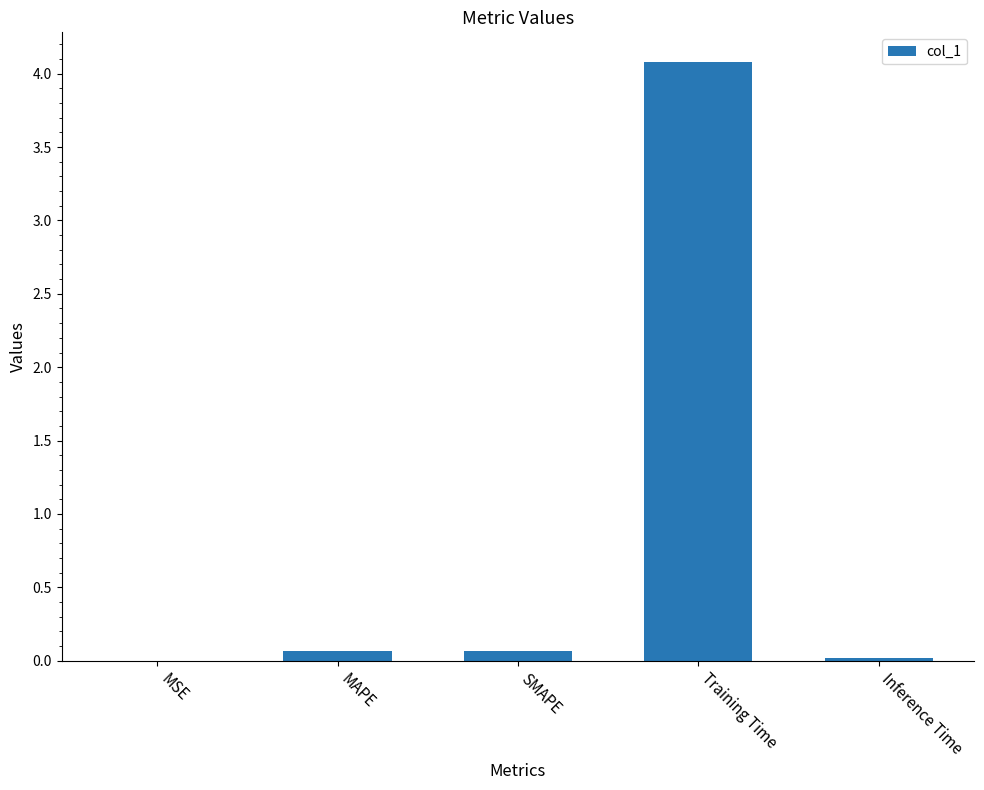

What is the average value?

0.8